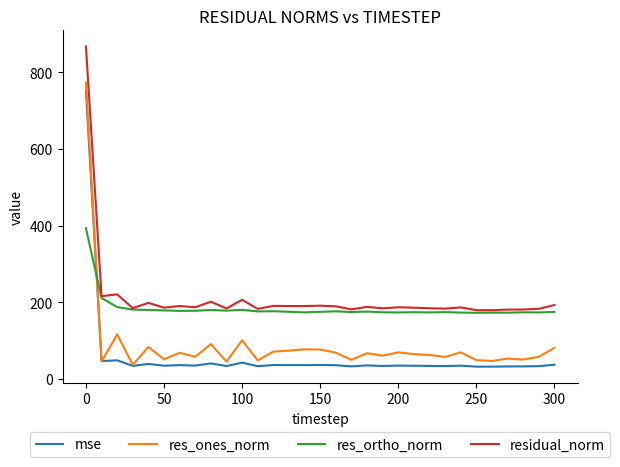

List the series in order of their overall mean, lowest first.

mse, res_ones_norm, res_ortho_norm, residual_norm